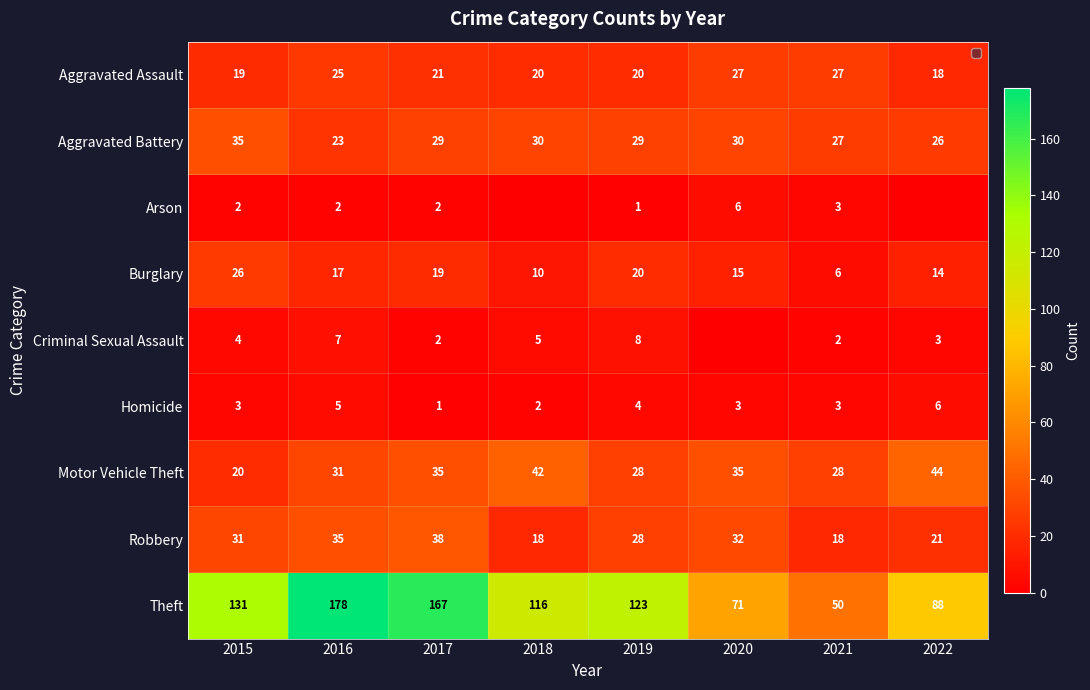

At which label is Aggravated Assault closest to 22?

2017